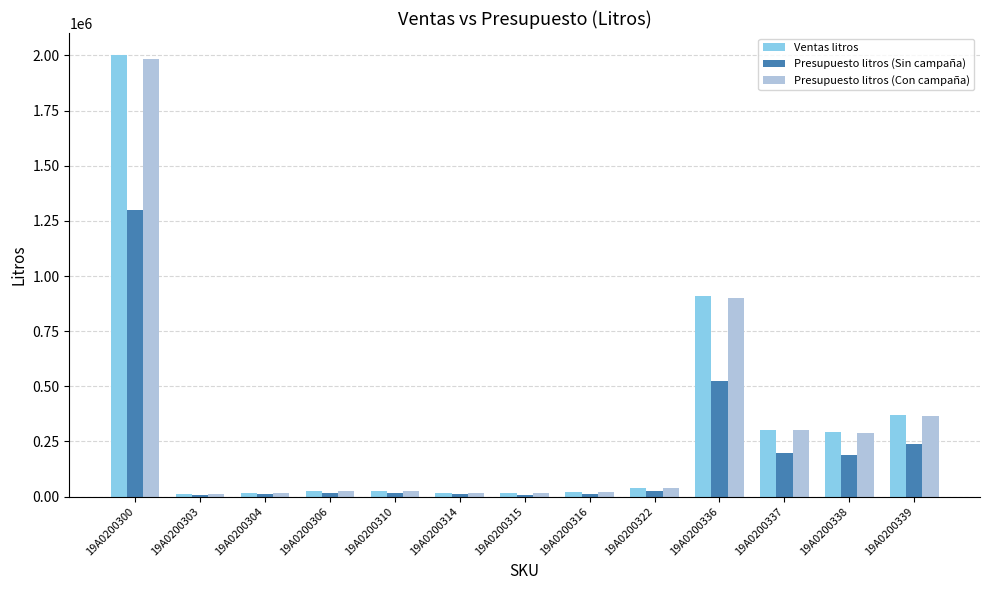

Which series has the widest spread of values?

Ventas litros